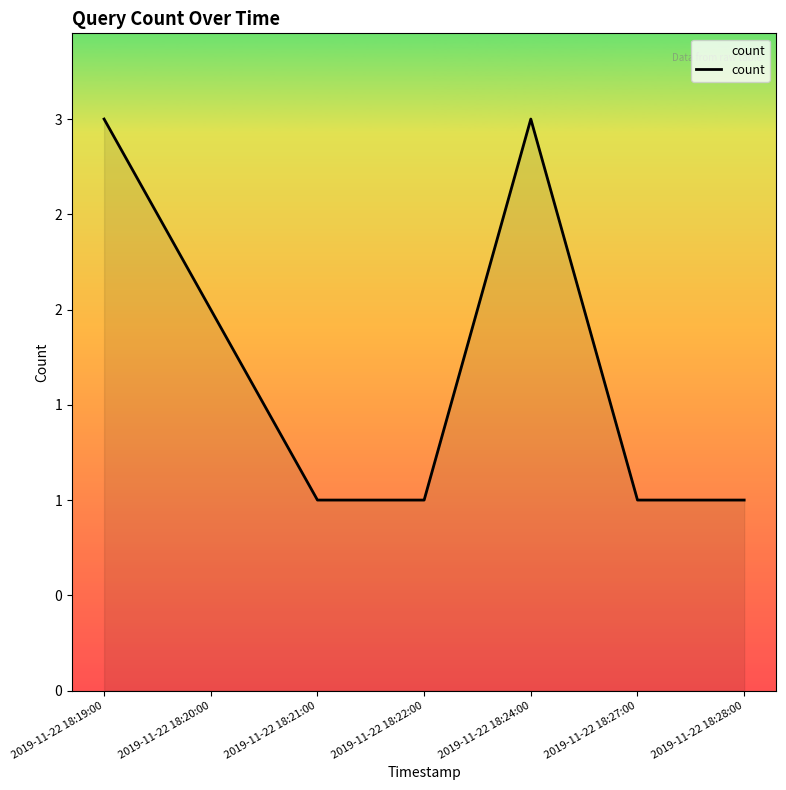

How many interior local peaks (higher than both neighbors) does the data have?

1